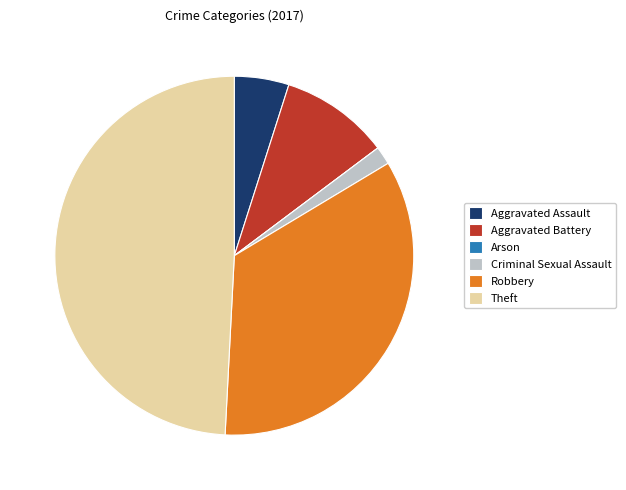

Which category has the biggest portion of the pie?

Theft